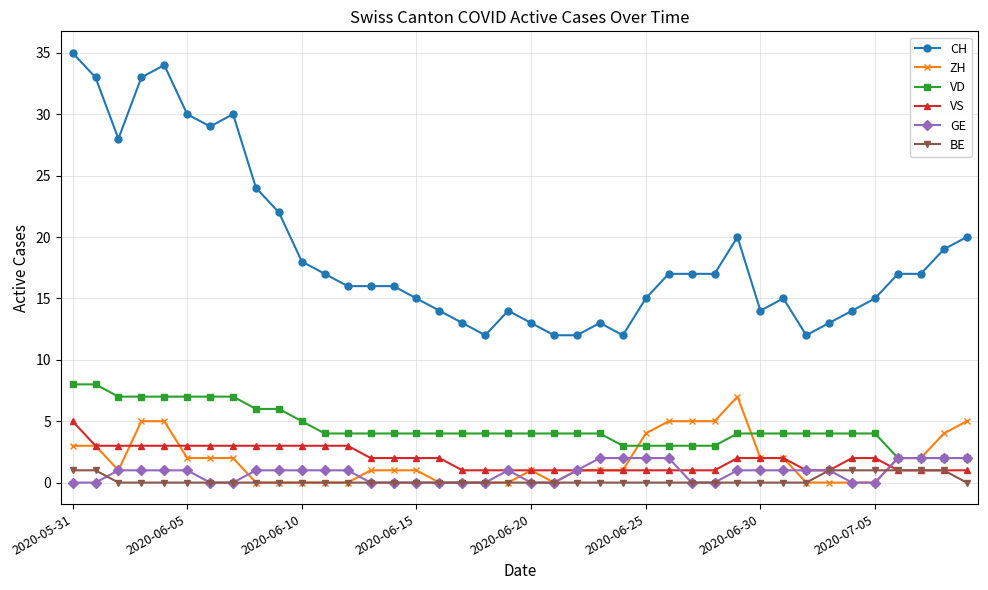

Which series has the largest total across all categories?

CH